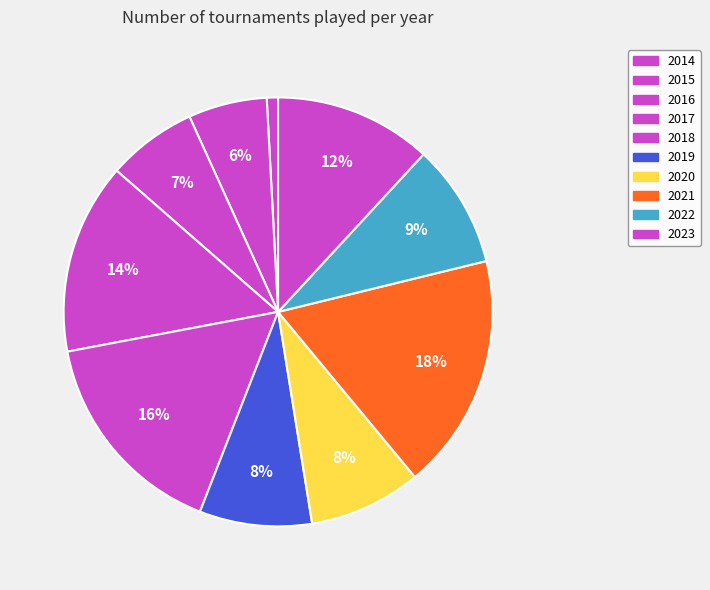

To the nearest percent, what is the difference between the largest and smallest slice percentages?

17%